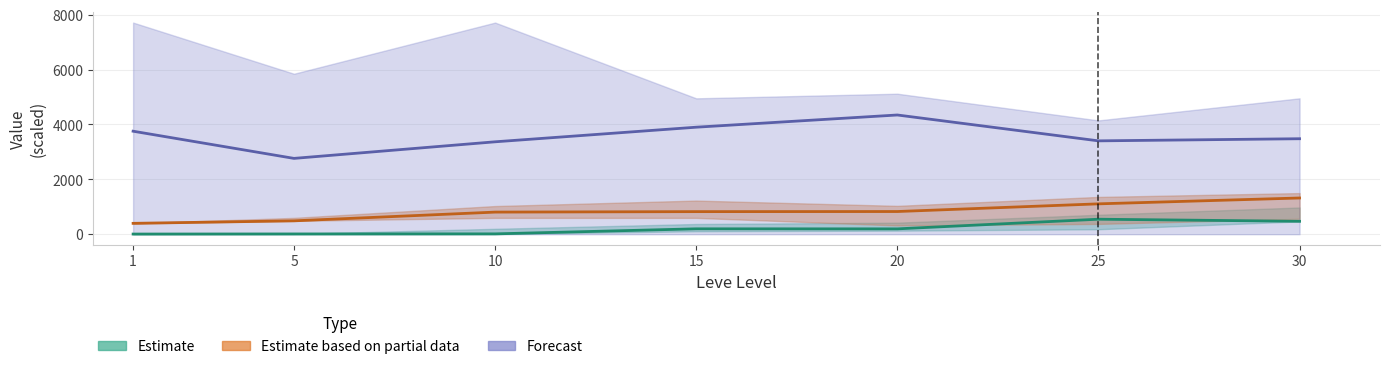

Reading left to right, extract all data points from this chart.

Estimate: 5.0	9.0	11.7	195.6	194.4	545.9	469.9
Estimate based on partial data: 395.5	486.5	805.0	822.5	826.0	1106.0	1319.5
Forecast: 3753.6	2762.7	3367.3	3899.7	4344.6	3401.8	3479.2